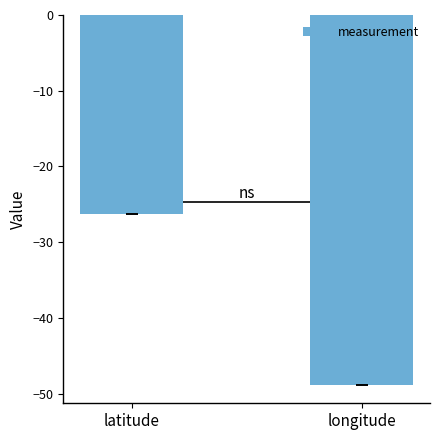

Does the chart contain stacked bars?

No